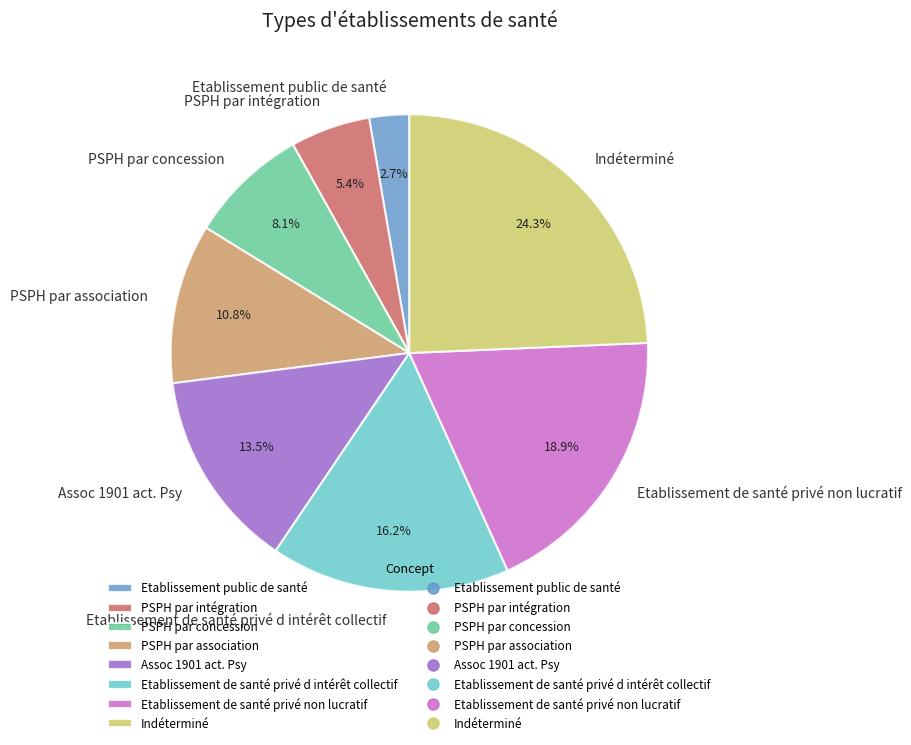

To the nearest percent, what portion does Indéterminé represent?

24%